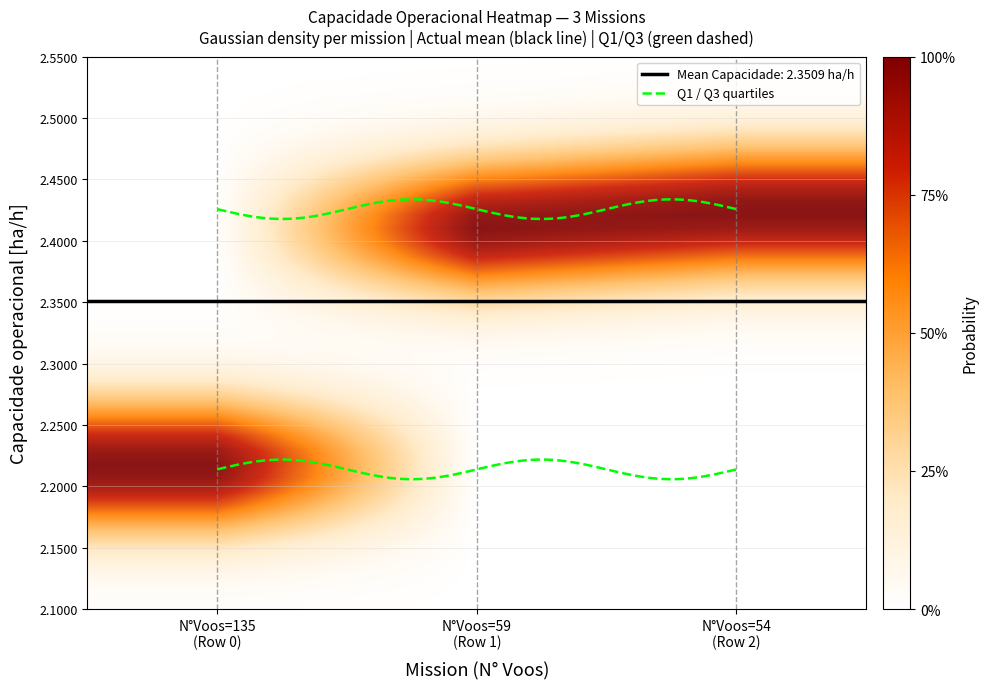

What is the difference between the highest and lowest values at N°Voos=59
(Row 1)?

0.1